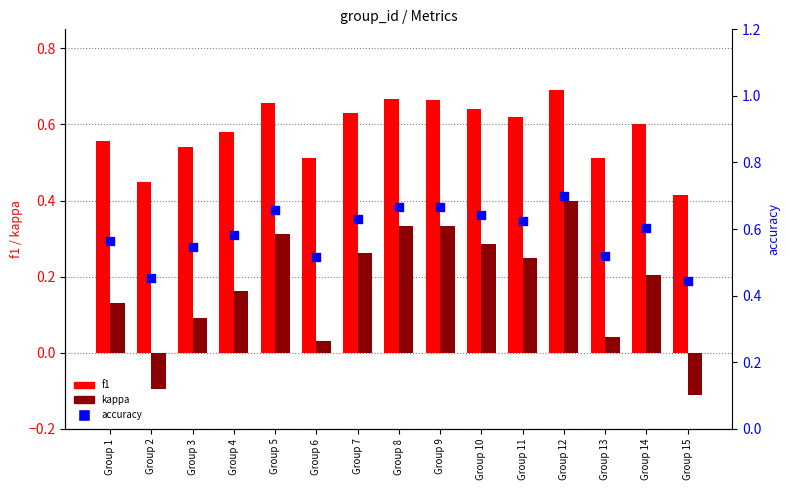

What are all the series names shown in the legend?

f1, kappa, accuracy